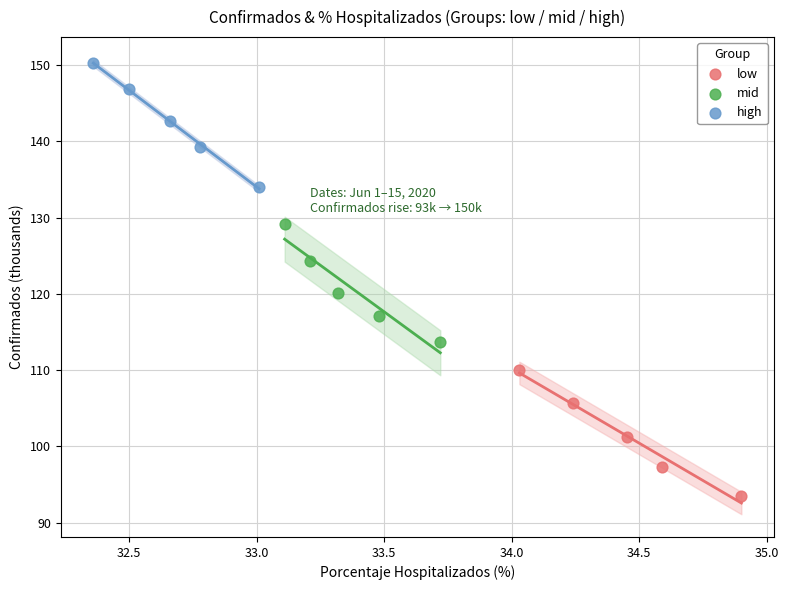

Which series reaches the minimum Y coordinate?

low